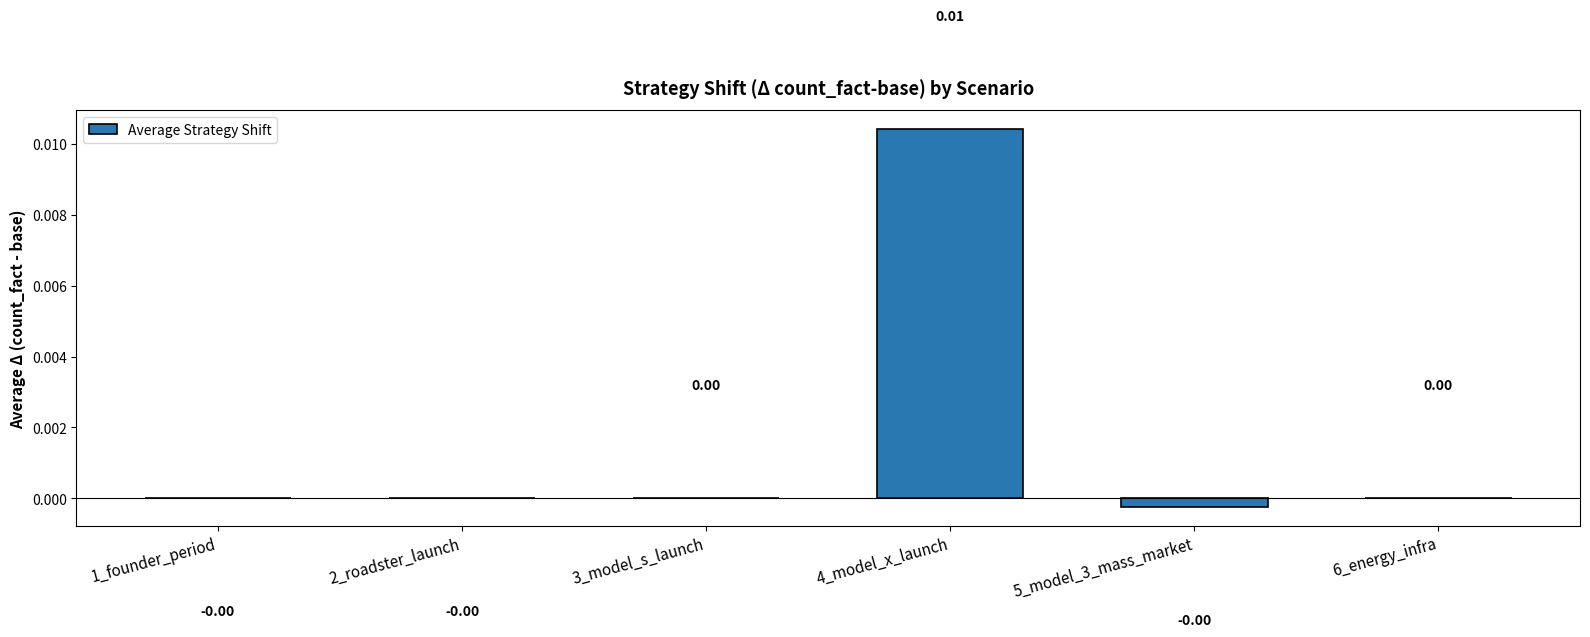

Between 4_model_x_launch and 3_model_s_launch, which is larger?

4_model_x_launch